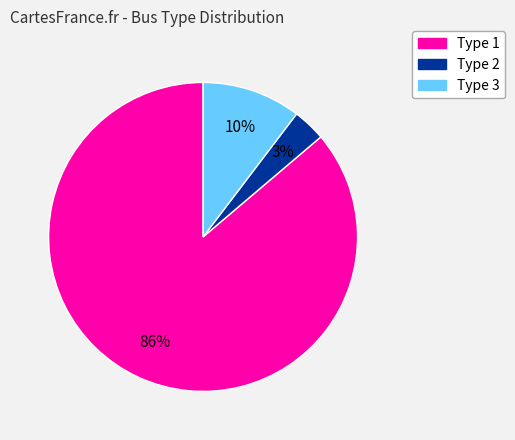

Between Type 1 and Type 2, which is larger?

Type 1